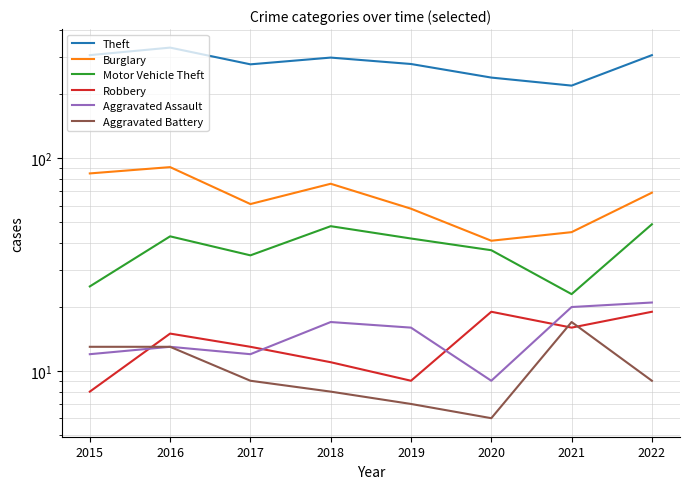

True or false: Theft and Robbery cross at least once.

False